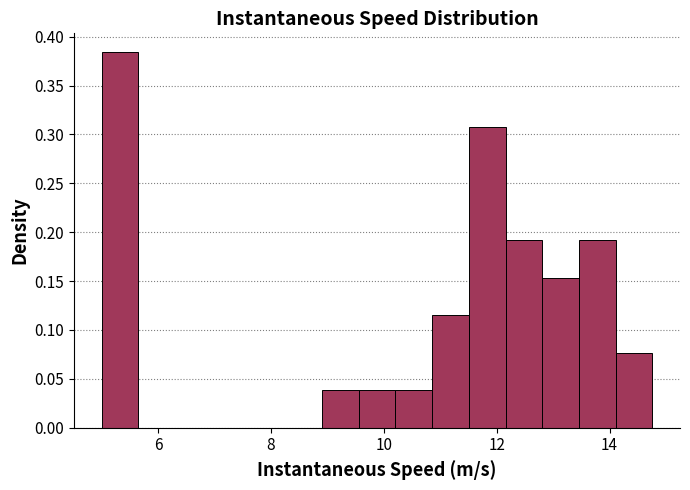

Read against the x-axis, roughly where is the centre of the tallest bar?

5.4